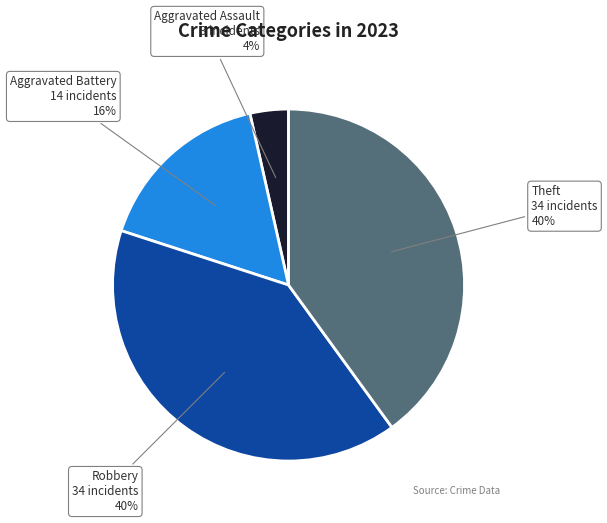

Is there a majority slice in this chart?

No